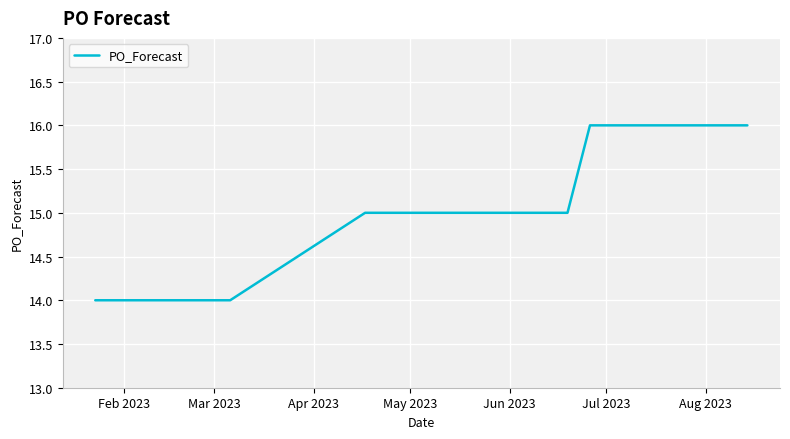

What is the average value?

15